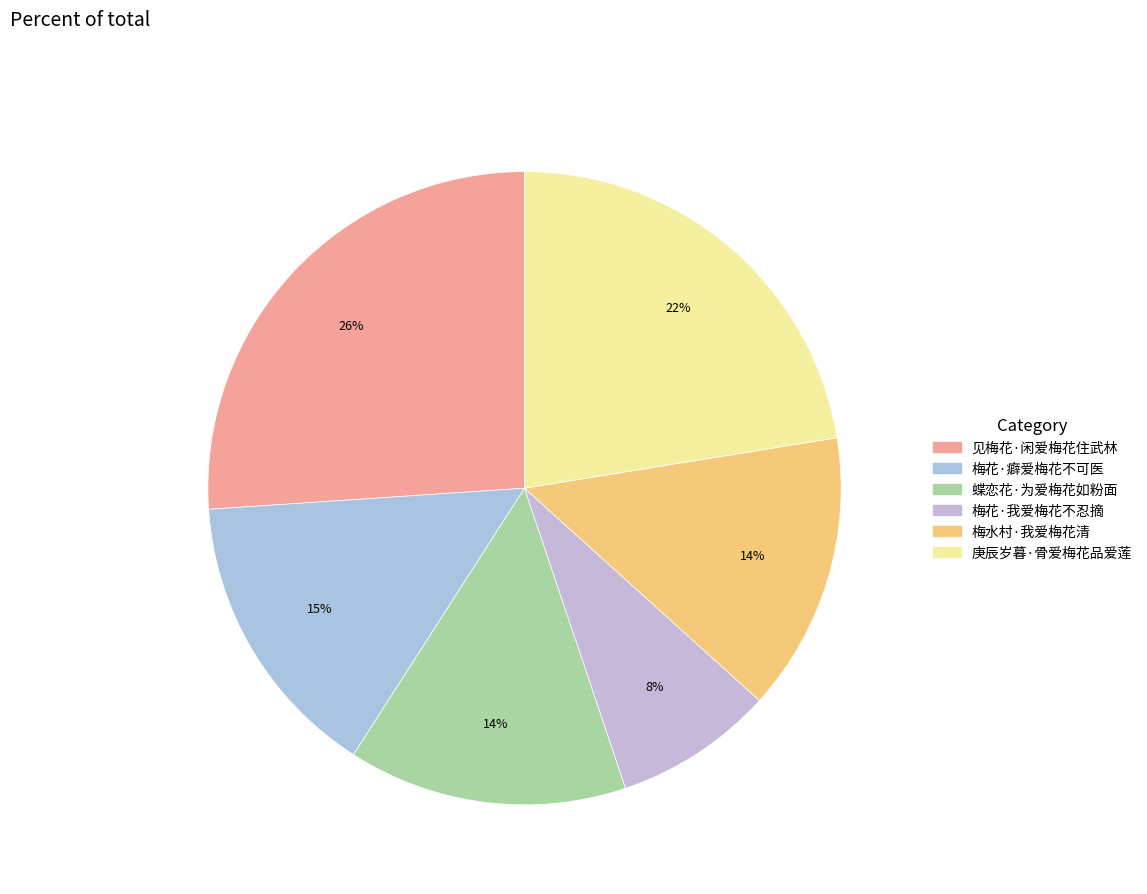

Rank the categories by value from highest to lowest.

见梅花·闲爱梅花住武林, 庚辰岁暮·骨爱梅花品爱莲, 梅花·癖爱梅花不可医, 蝶恋花·为爱梅花如粉面, 梅水村·我爱梅花清, 梅花·我爱梅花不忍摘